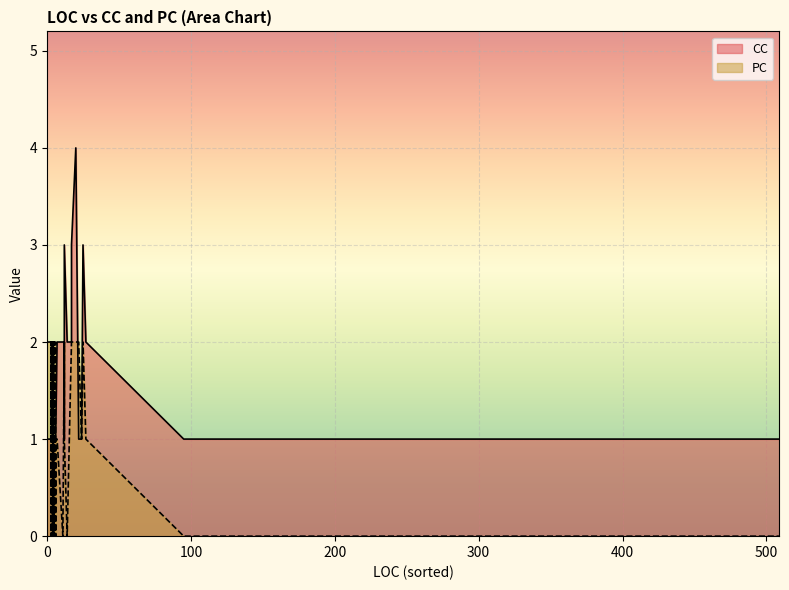

What is the difference between the maximum and minimum values in the CC series?

3